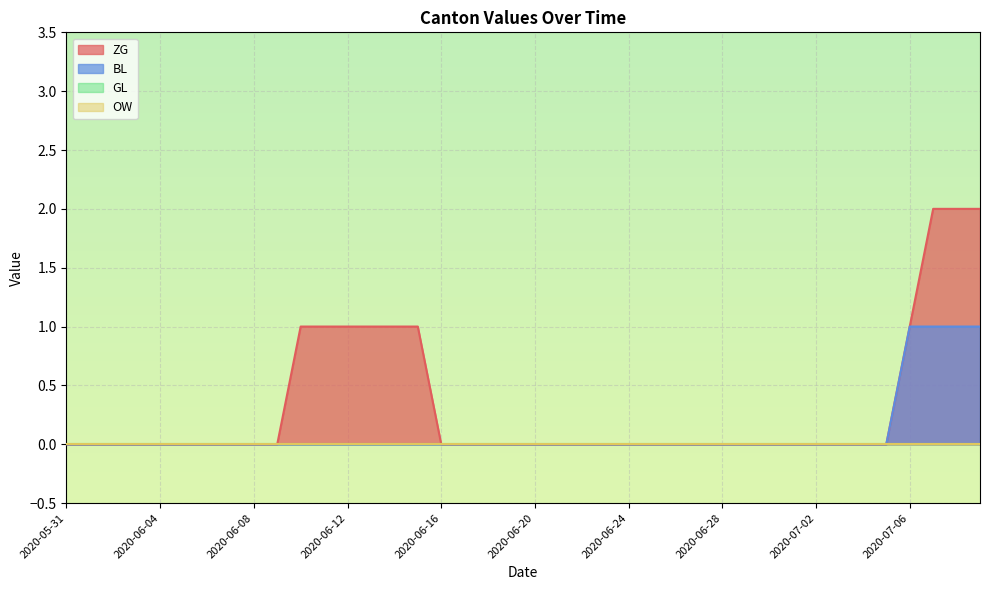

How many data points does each series have?

40